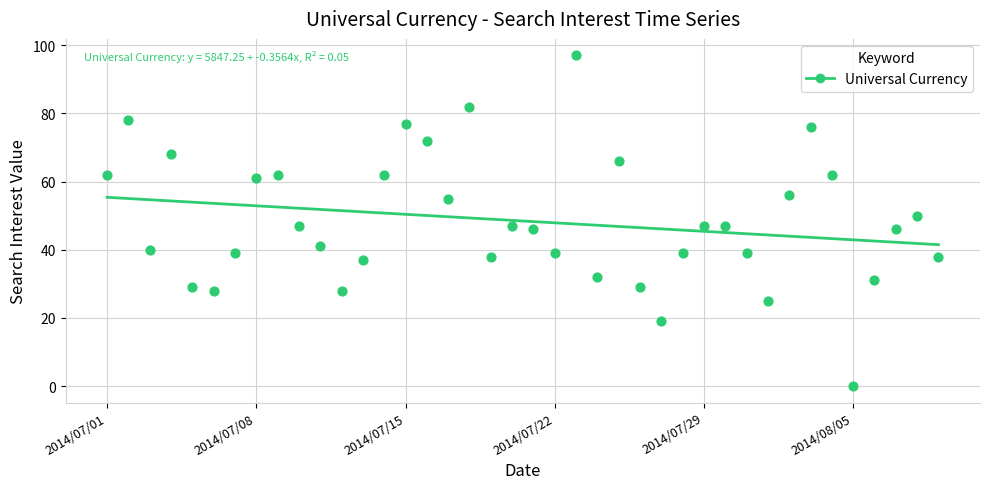

What is the range of X values (max minus min)?

39